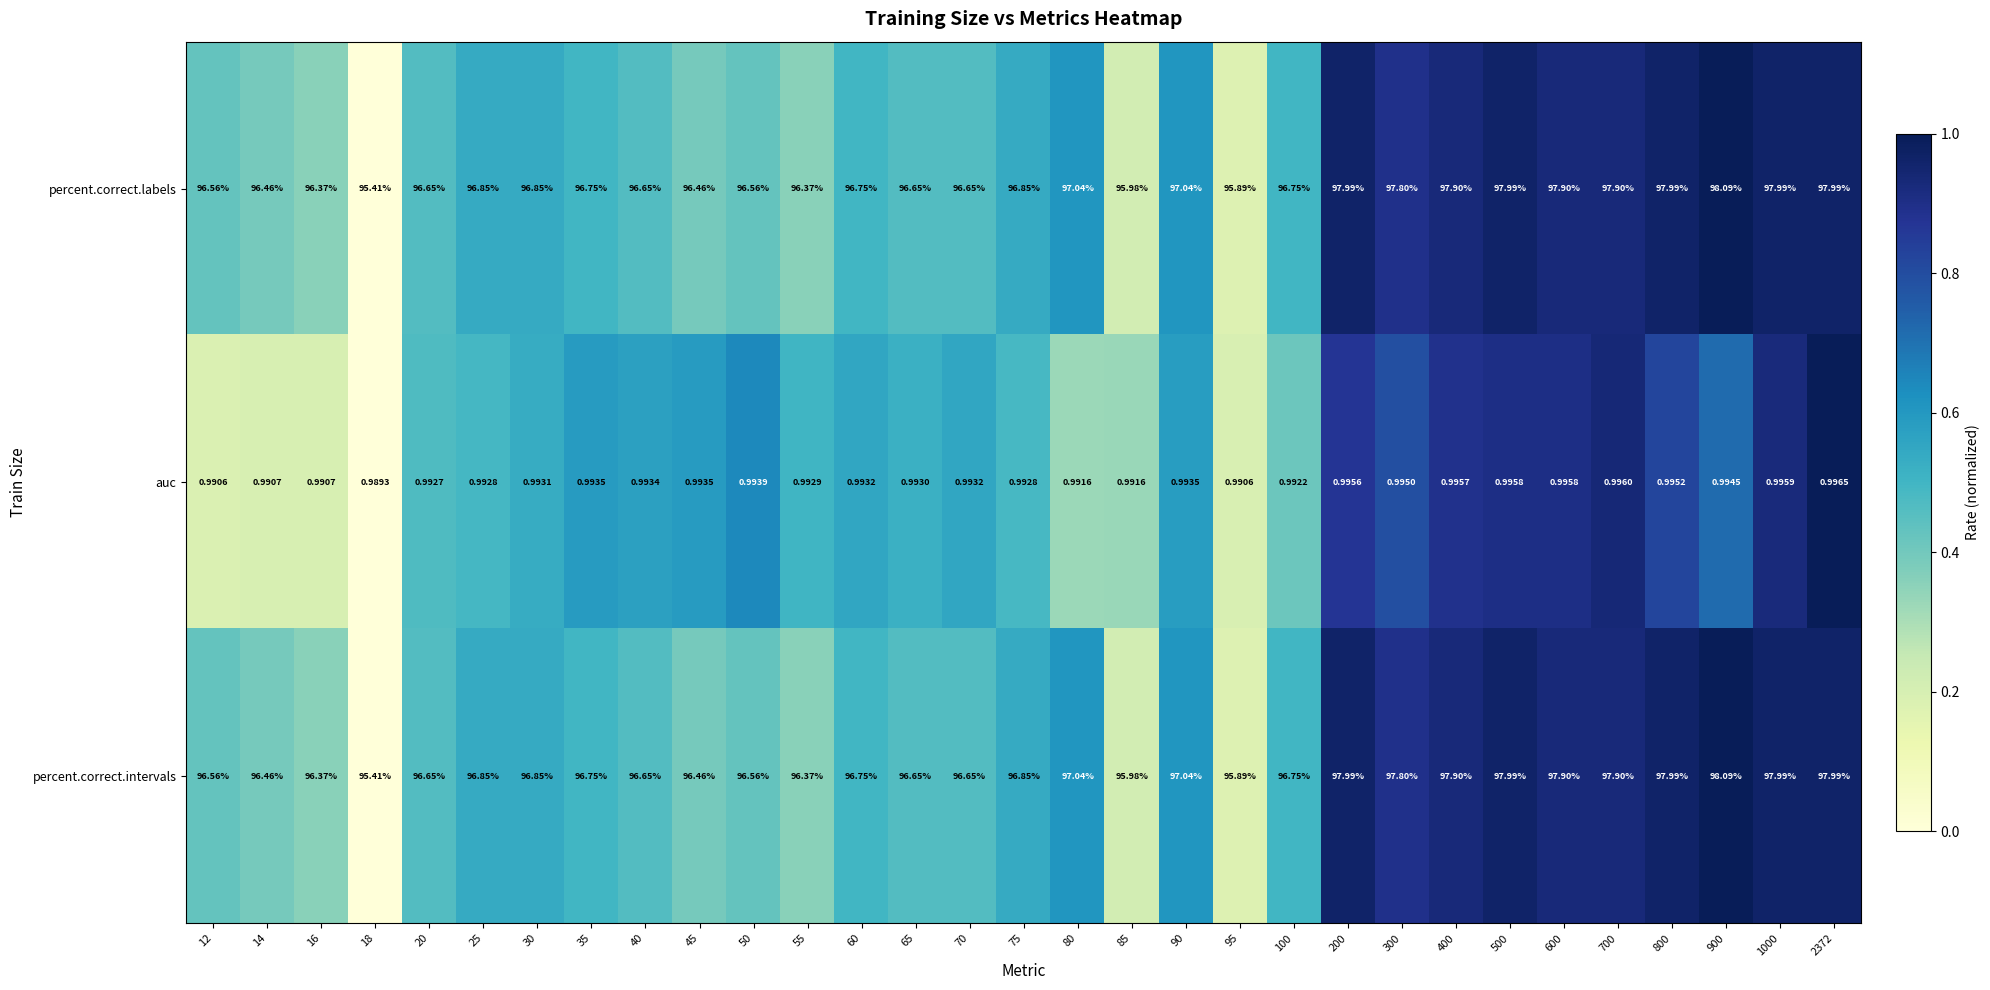

How many values in the percent.correct.labels series exceed 96?

28